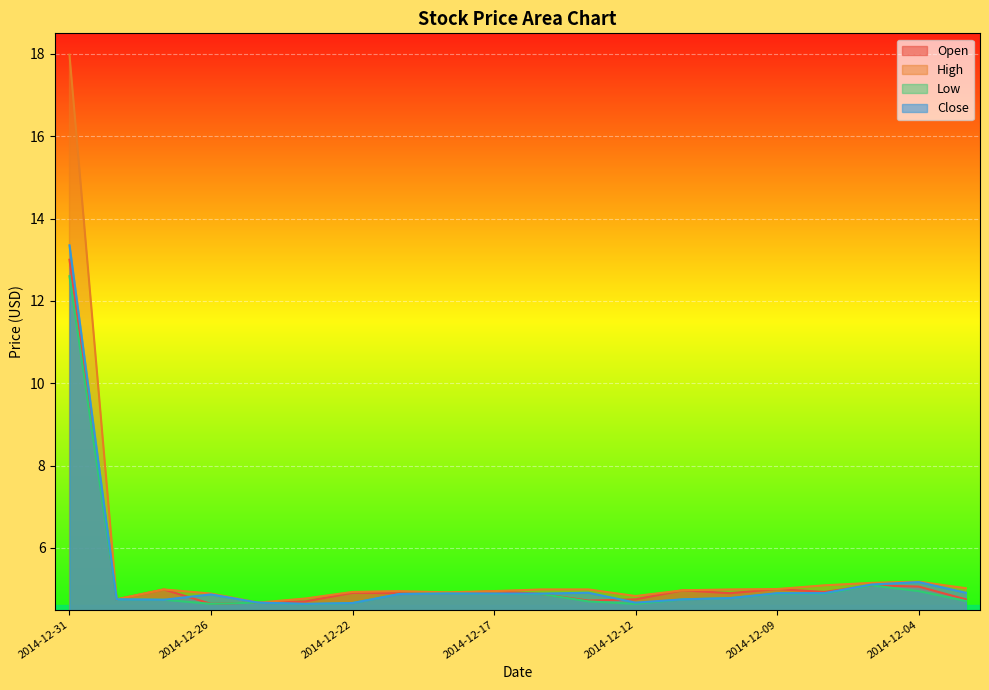

What is the value of the High point at the 7th from the left?

4.9